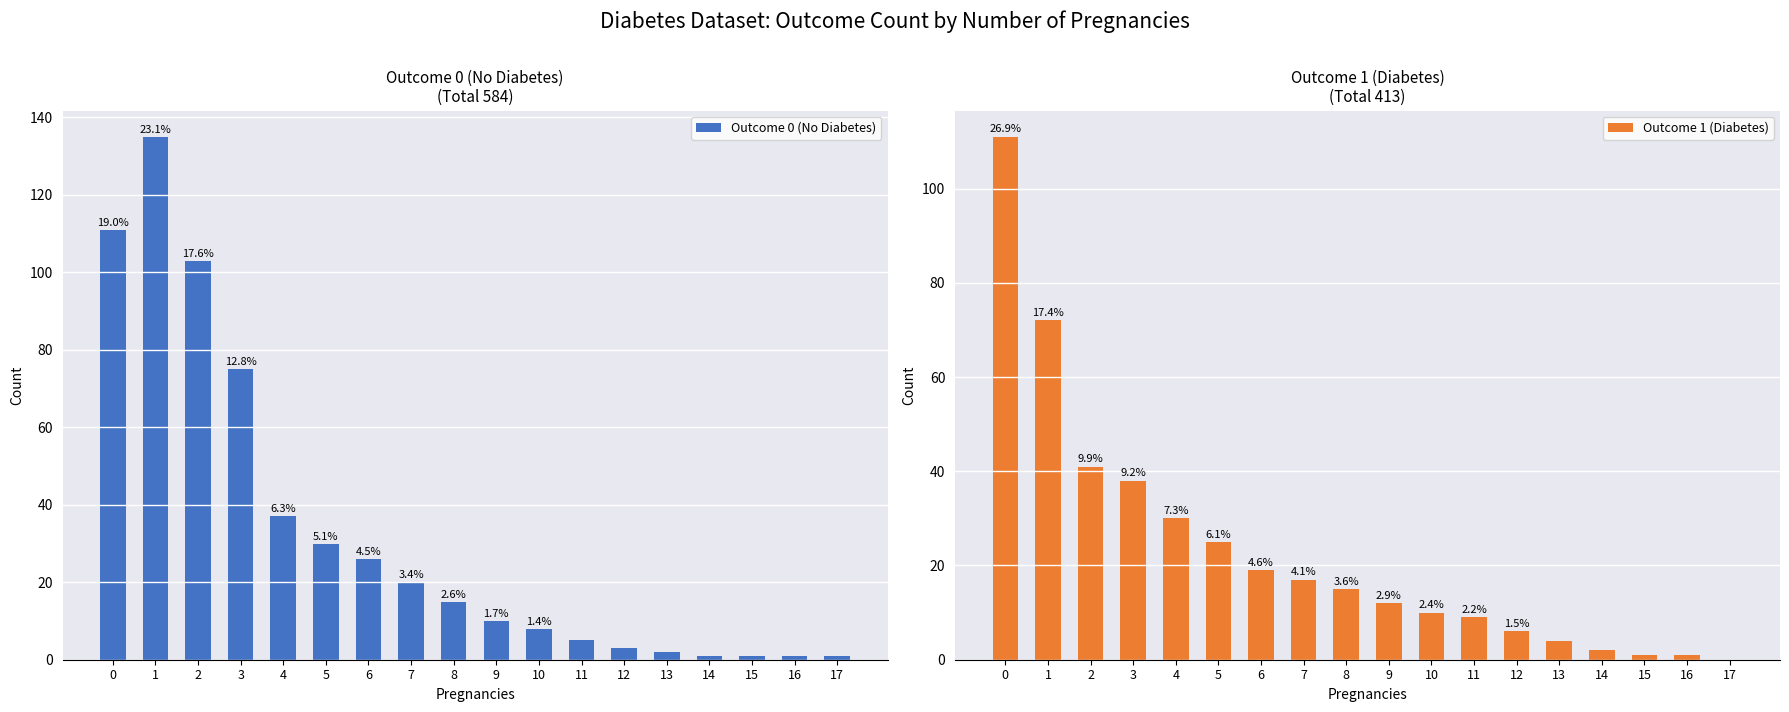

How many data points in Outcome 1 (Diabetes) are less than 15?

9